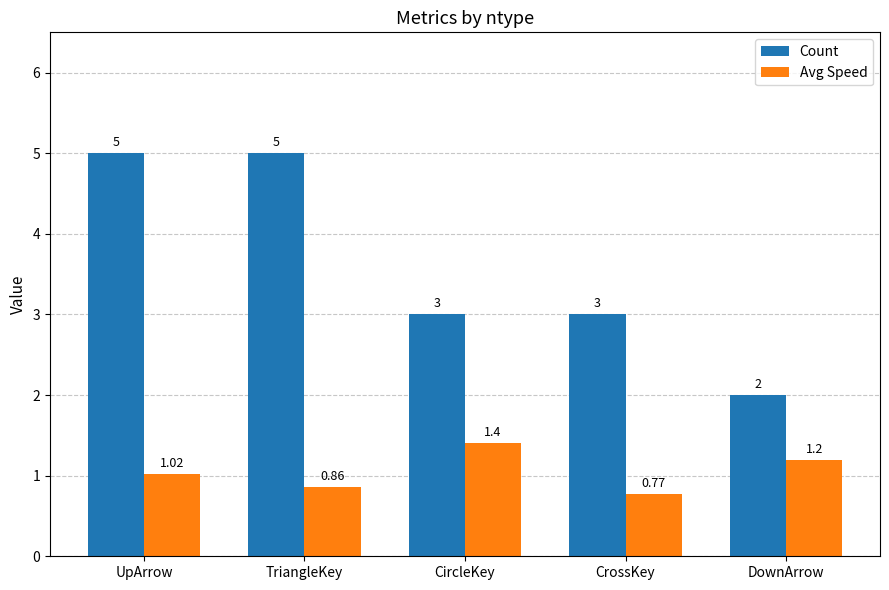

At CrossKey, list the series in order from smallest to largest.

Avg Speed, Count